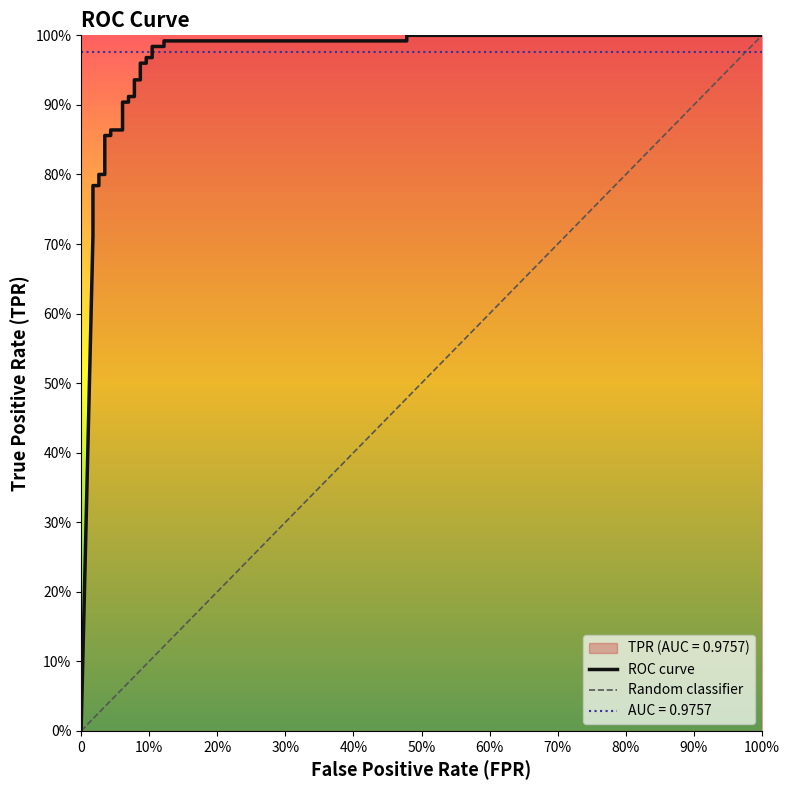

Is this an area chart (filled region under the line)?

No